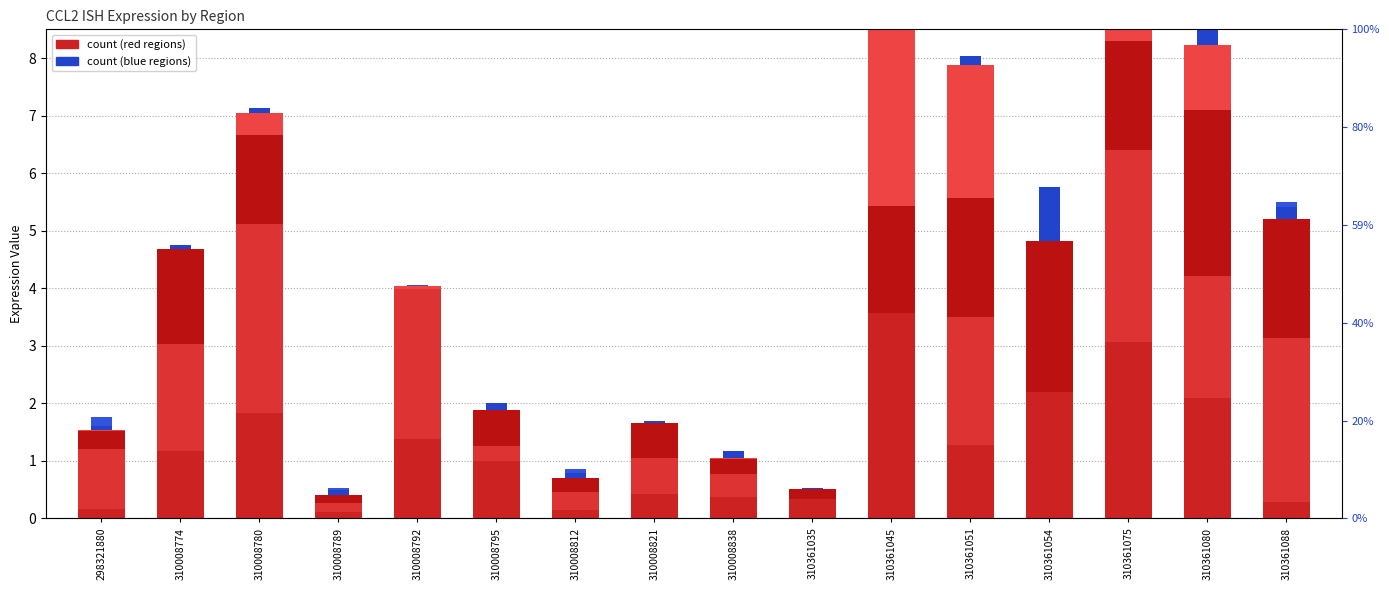

At which category does the chart reach its peak across all series?

310361045